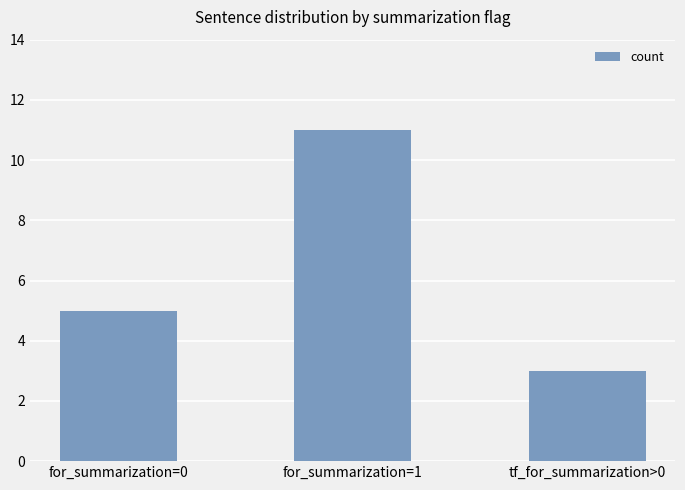

What is the minimum value shown in the chart?

3